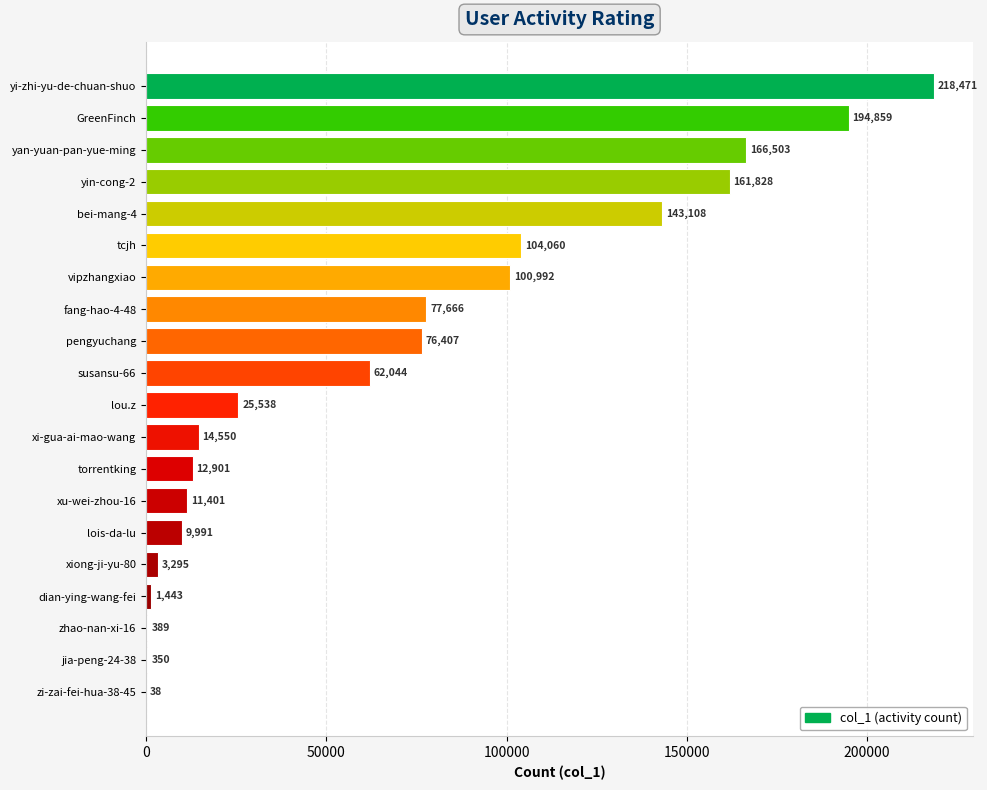

What is the greatest value displayed?

218471